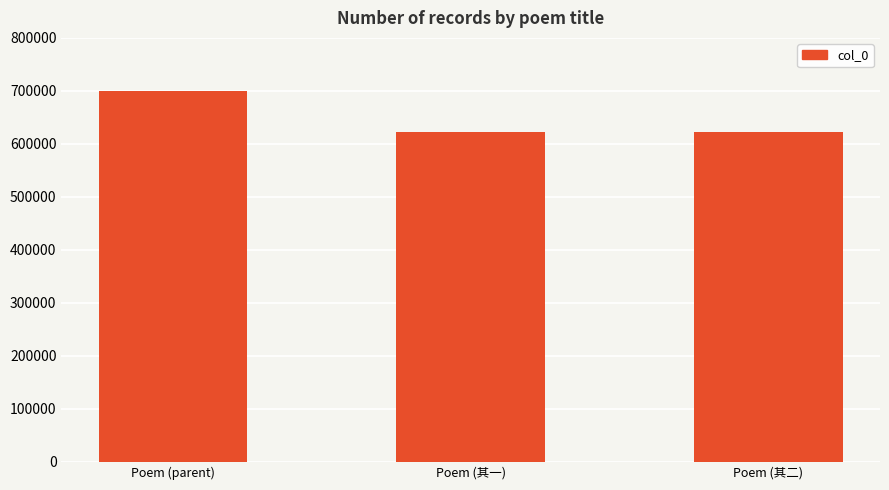

Where is the data nearest to the value 661169?

Poem (其二)